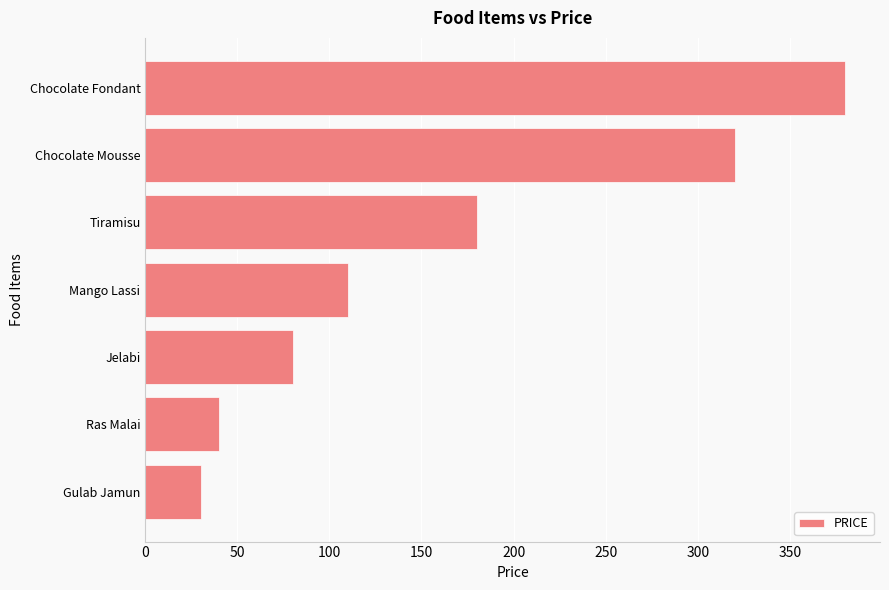

List the labels in order of value, smallest first.

Gulab Jamun, Ras Malai, Jelabi, Mango Lassi, Tiramisu, Chocolate Mousse, Chocolate Fondant